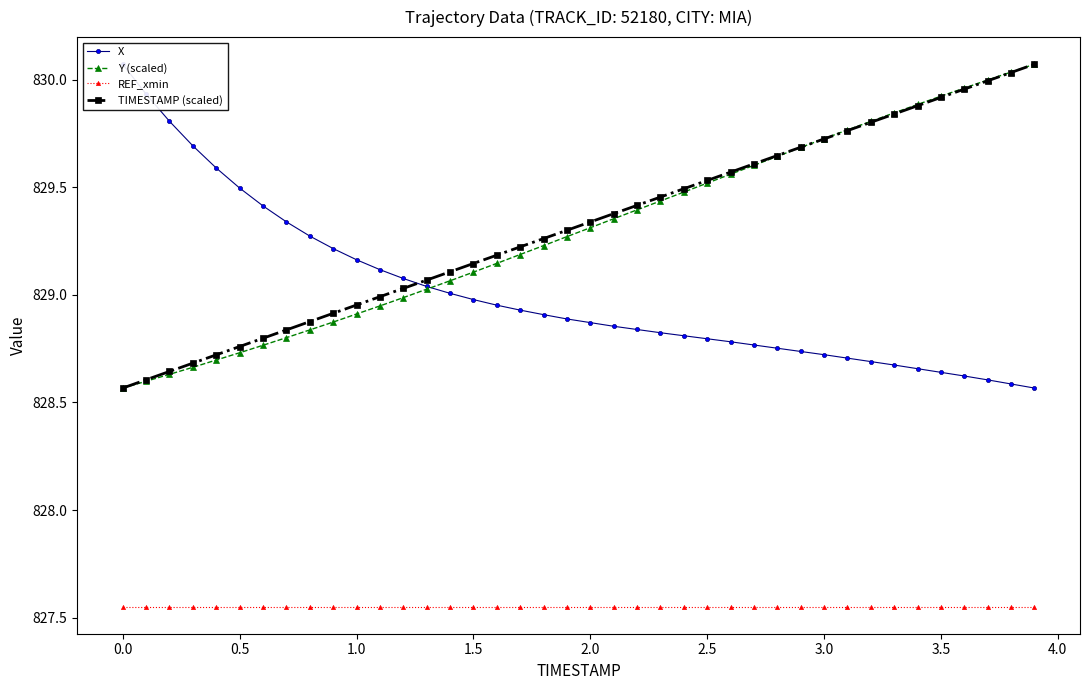

How many times do X and Y (scaled) cross each other?

1